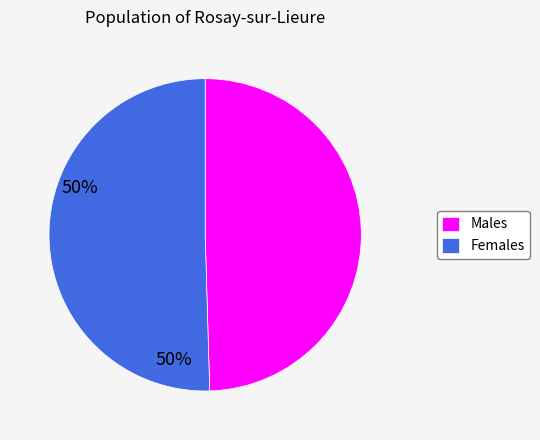

Do Females and Males together represent more than half of the pie?

Yes